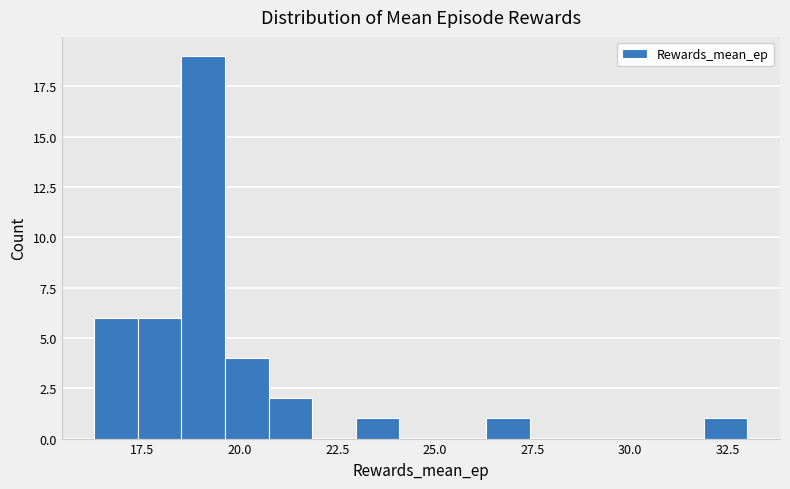

Read against the x-axis, roughly where is the centre of the tallest bar?

19.0